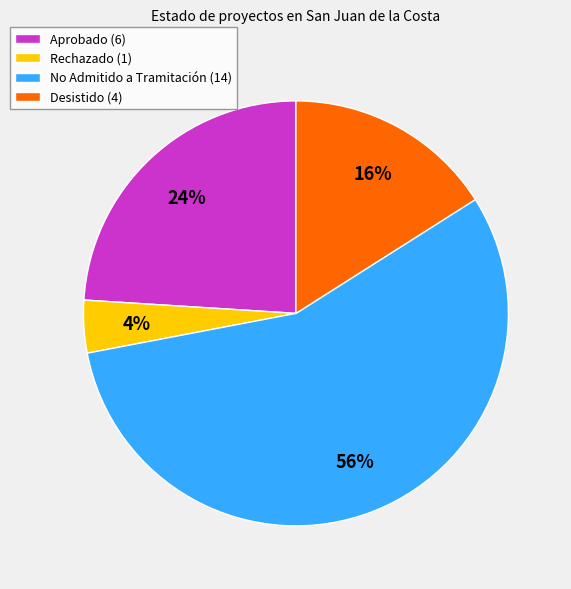

True or false: Rechazado accounts for 4% of the total.

True